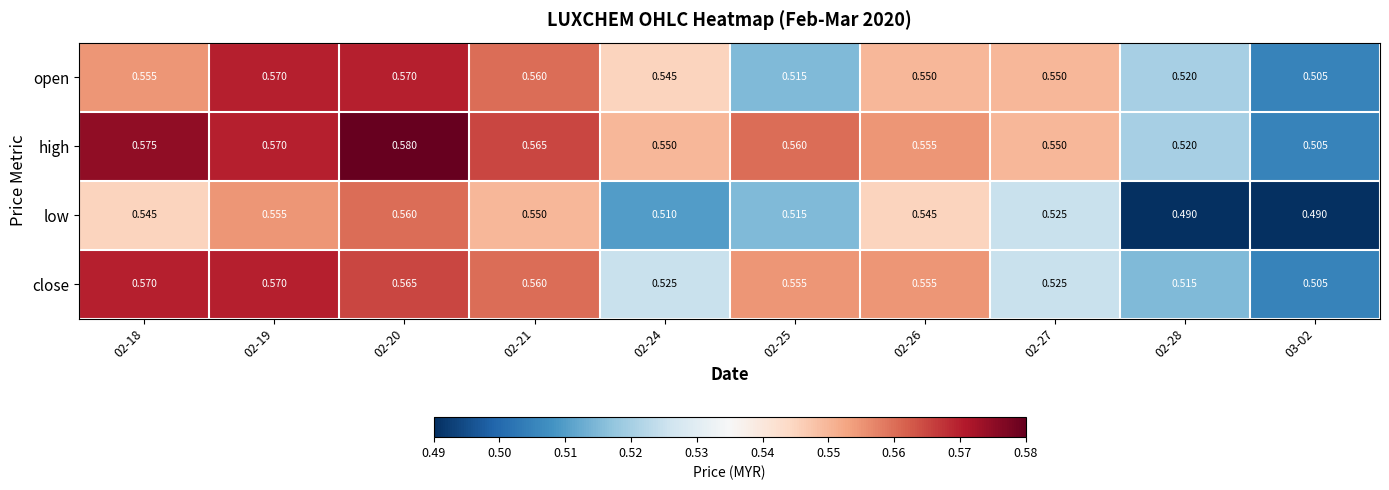

Which series has the largest range (max minus min)?

high